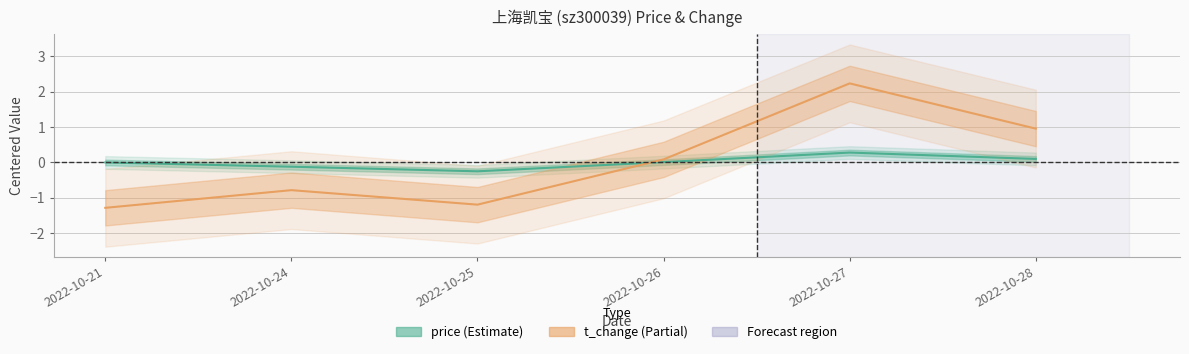

What are all the series names shown in the legend?

price, t_change